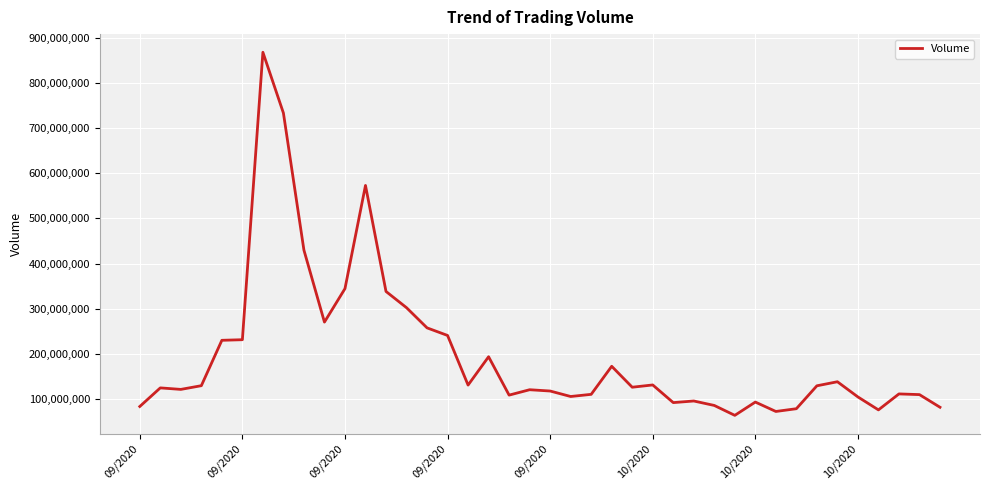

What is the greatest value displayed?

867848253